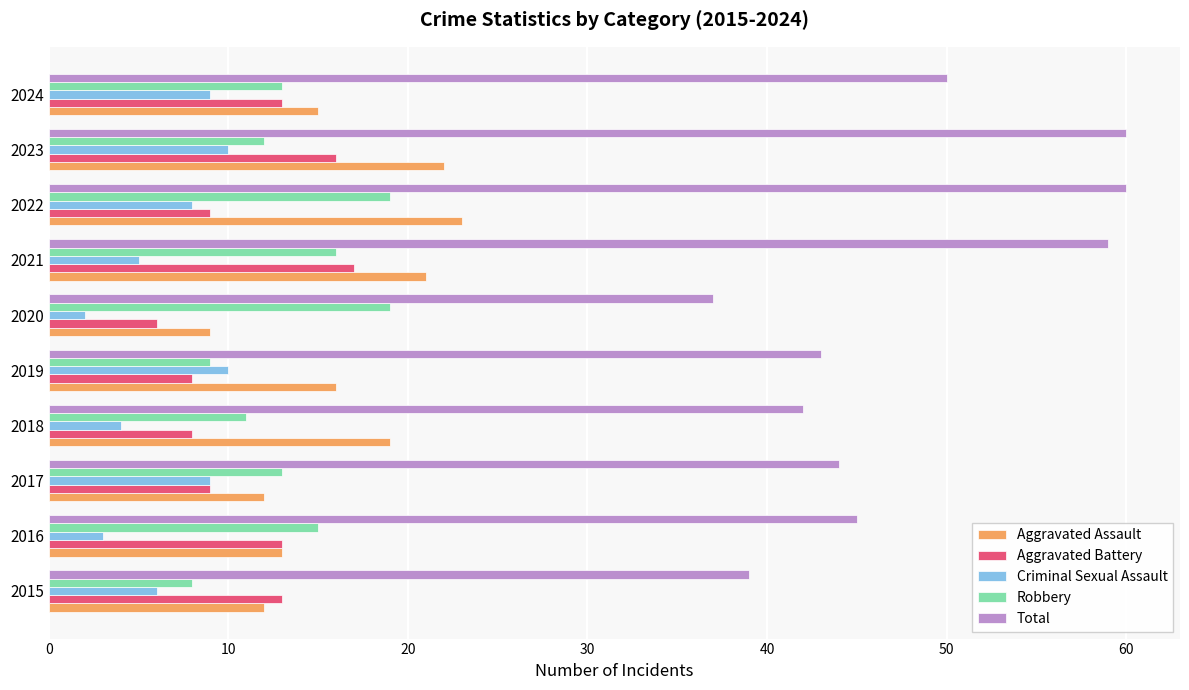

The Aggravated Battery series shows 14 at 2018. True or false?

False